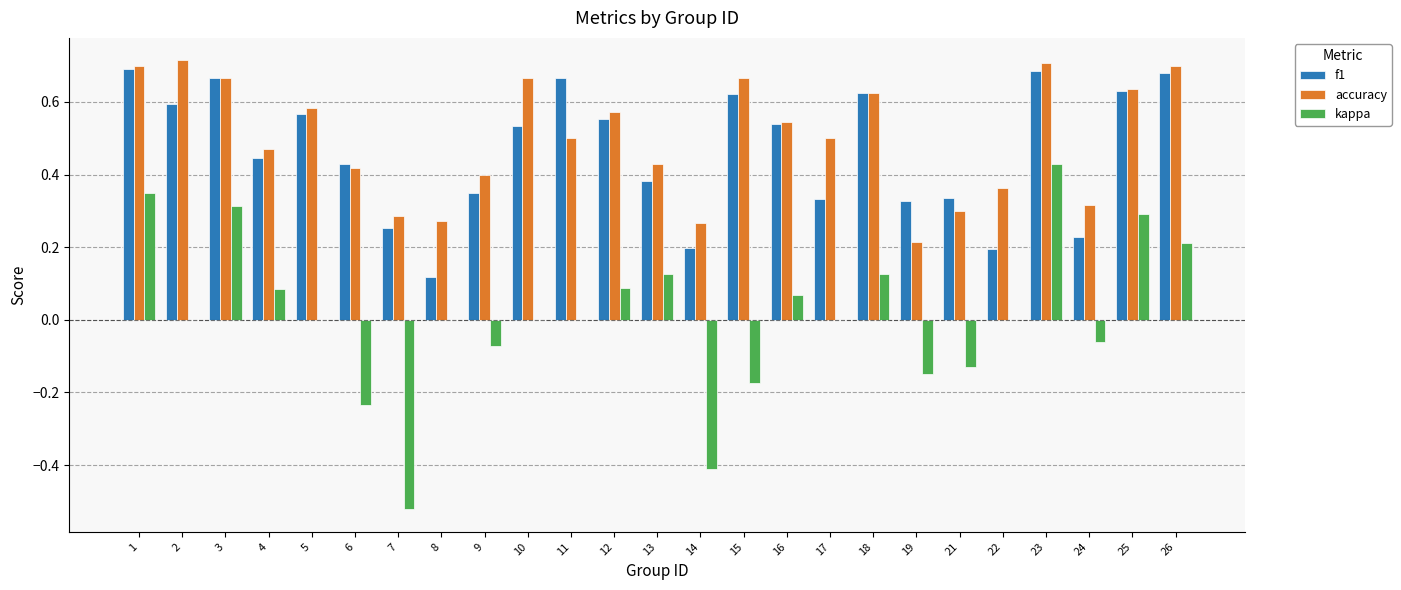

Where does the kappa series first go above 0?

1